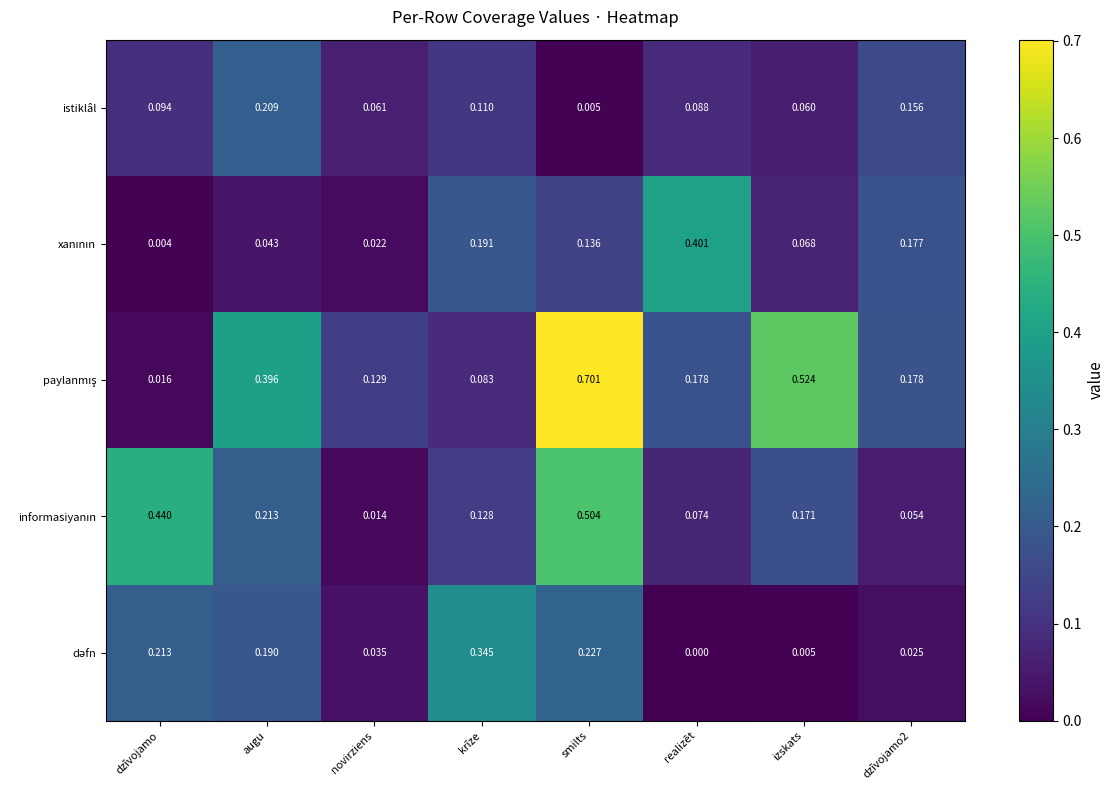

Which category has the highest value across all series?

smilts